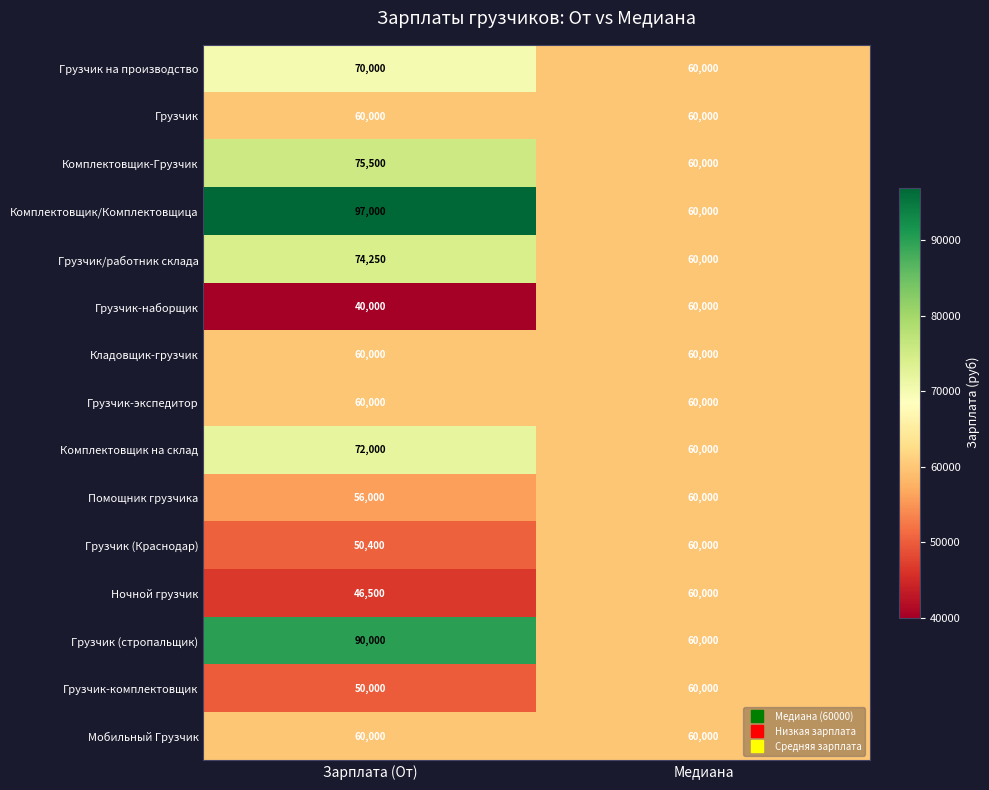

At which category is the sum across all series the highest?

Зарплата (От)